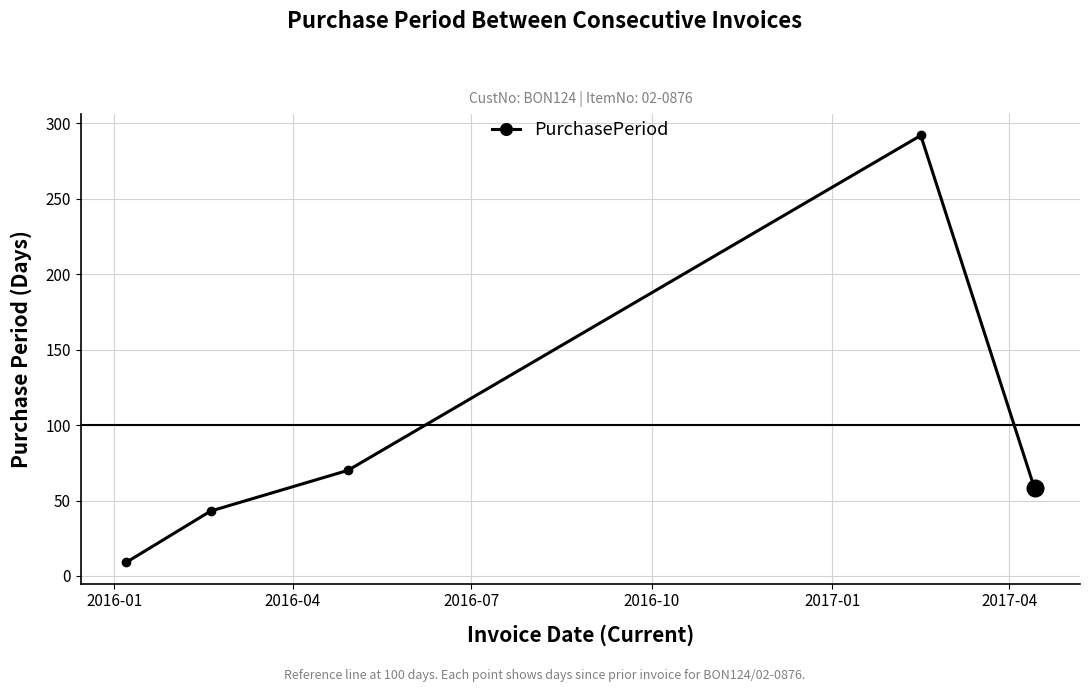

Reading right to left, transcribe all the data shown in this chart.

58	292	70	43	9